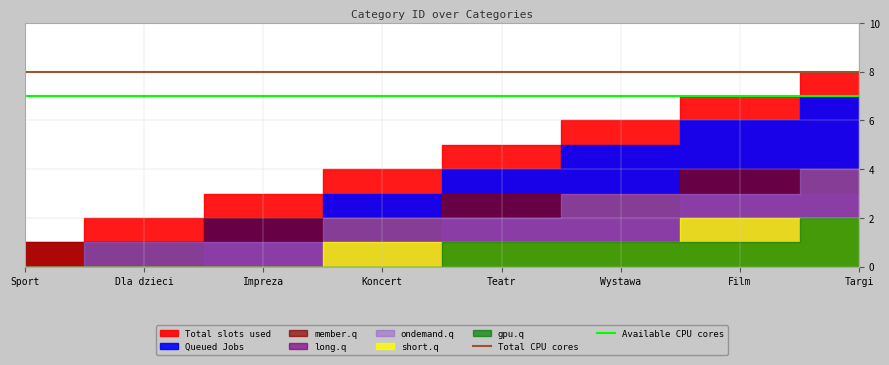

Rank the categories by Total CPU cores value from highest to lowest.

Sport, Dla dzieci, Impreza, Koncert, Teatr, Wystawa, Film, Targi